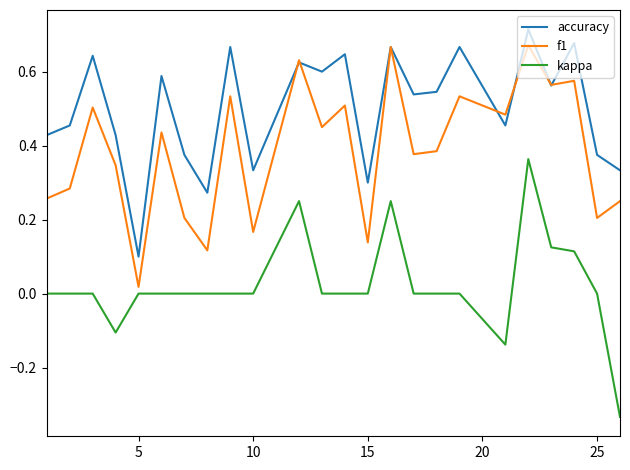

True or false: accuracy and kappa cross at least once.

False